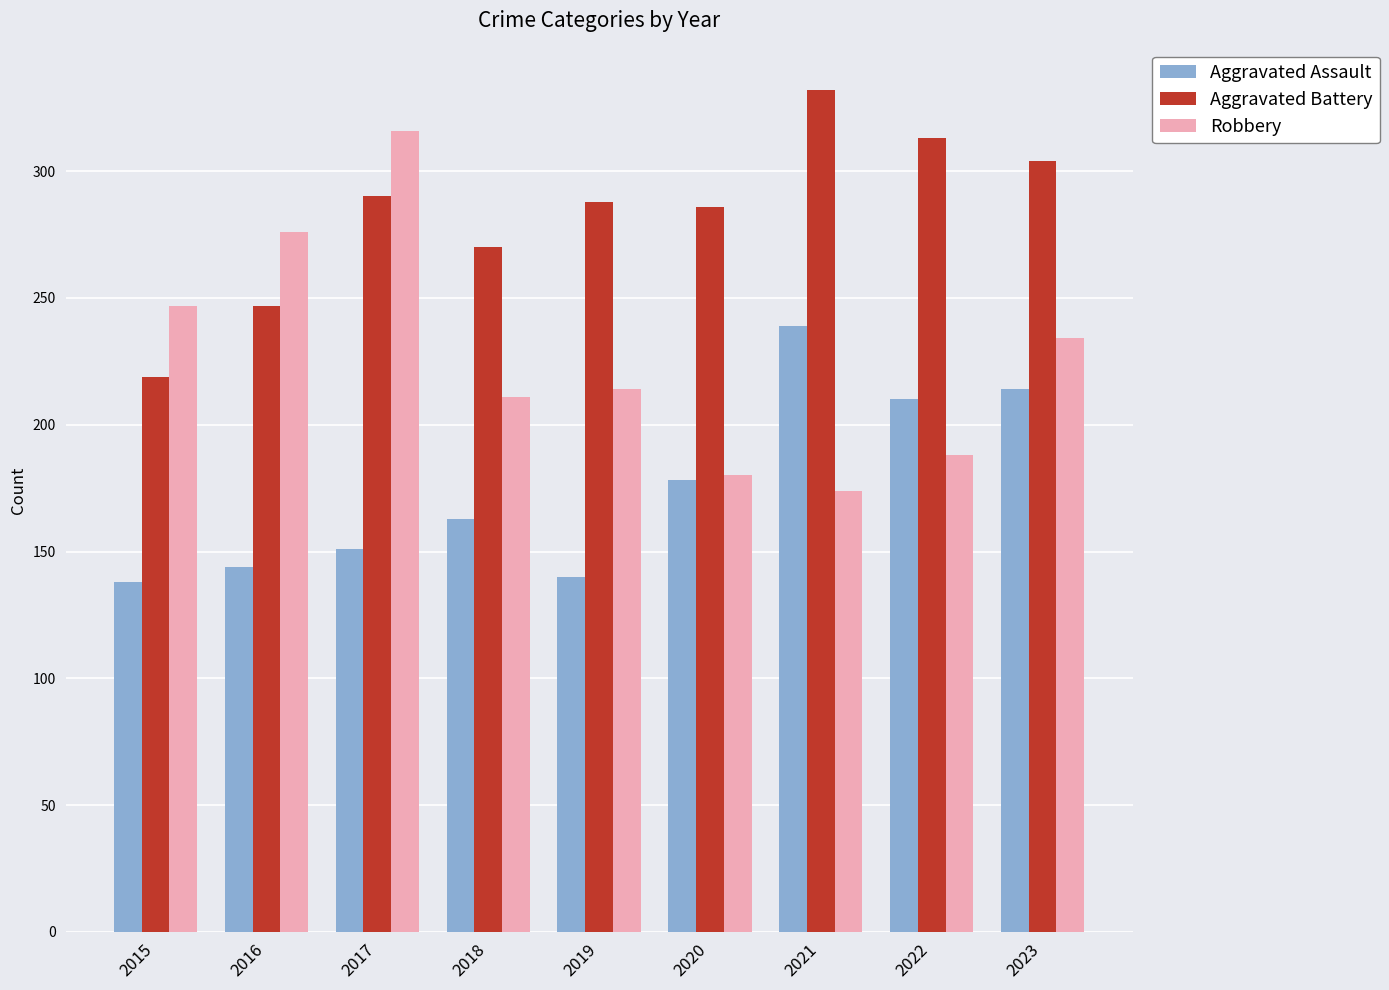

How many values in the Aggravated Battery series are below 288?

4